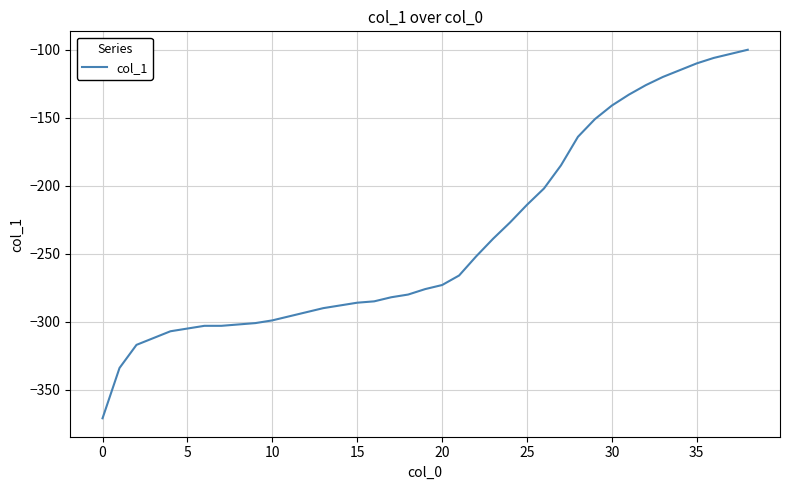

What is the greatest value displayed?

-100